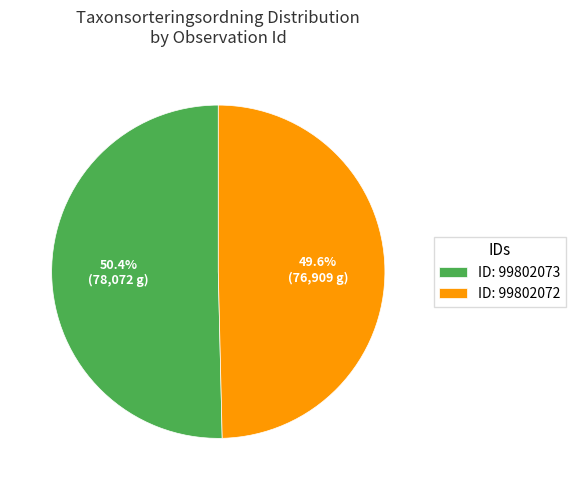

Between ID: 99802072 and ID: 99802073, which is larger?

ID: 99802073